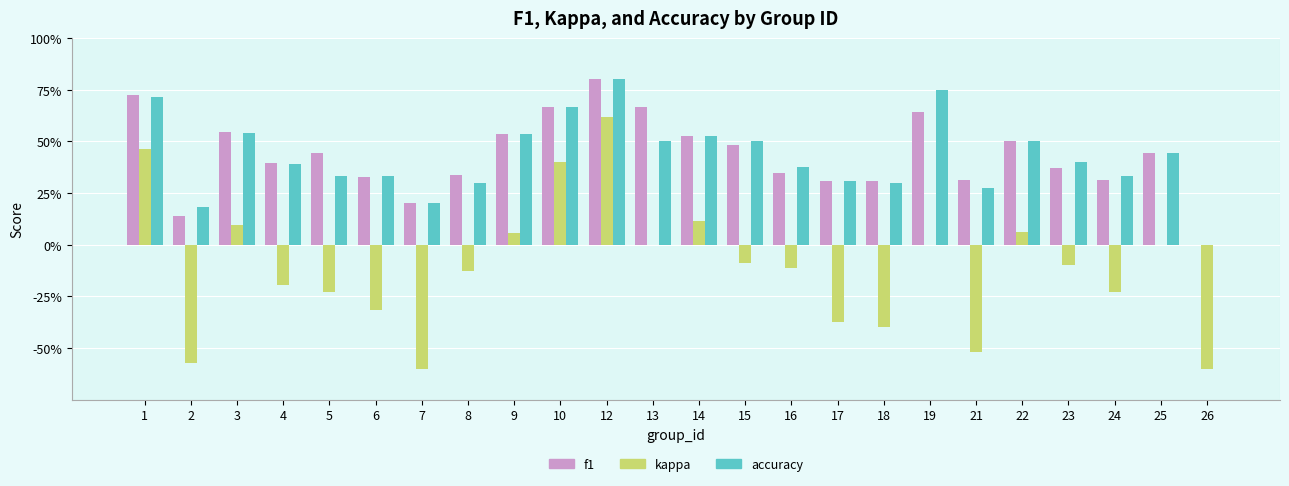

Reading left to right, transcribe all the data shown in this chart.

f1: 0.7	0.1	0.5	0.4	0.4	0.3	0.2	0.3	0.5	0.7	0.8	0.7	0.5	0.5	0.3	0.3	0.3	0.6	0.3	0.5	0.4	0.3	0.4	0.0
kappa: 0.5	-0.6	0.1	-0.2	-0.2	-0.3	-0.6	-0.1	0.1	0.4	0.6	0.0	0.1	-0.1	-0.1	-0.4	-0.4	0.0	-0.5	0.1	-0.1	-0.2	0.0	-0.6
accuracy: 0.7	0.2	0.5	0.4	0.3	0.3	0.2	0.3	0.5	0.7	0.8	0.5	0.5	0.5	0.4	0.3	0.3	0.8	0.3	0.5	0.4	0.3	0.4	0.0